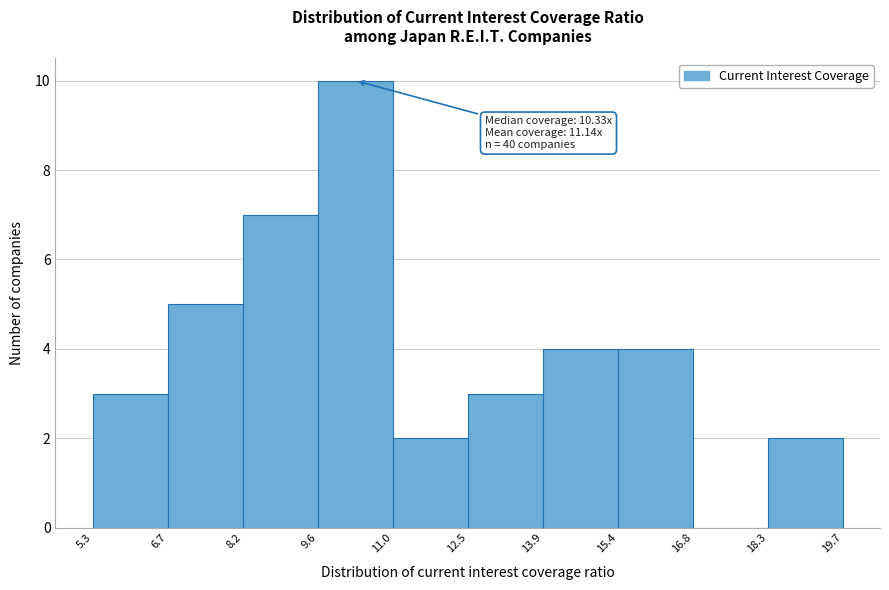

Which range on the x-axis has the tallest bar?

9.6 to 11.0